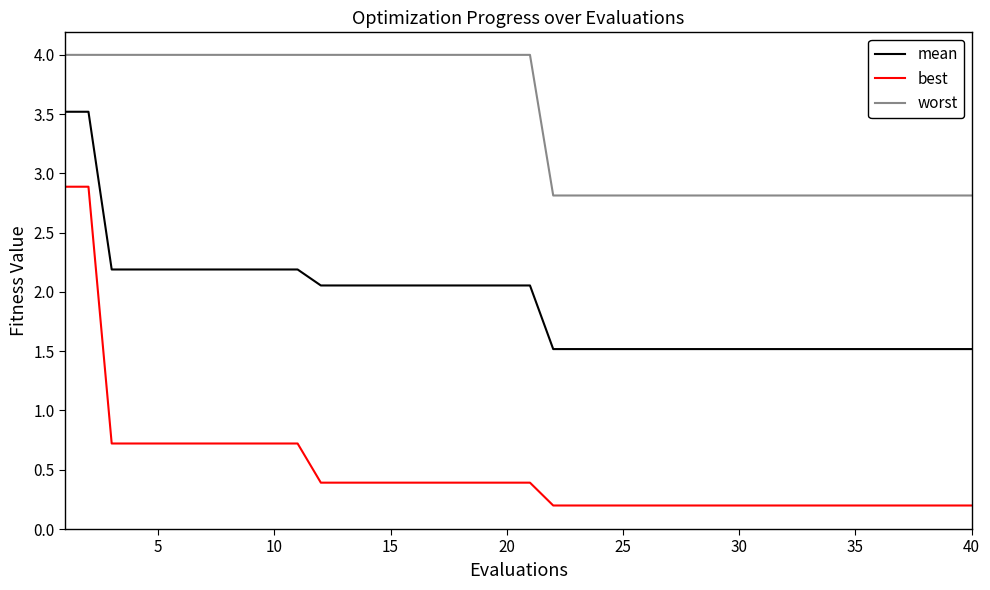

What is the difference between the second highest and second lowest values in the best series?

2.7